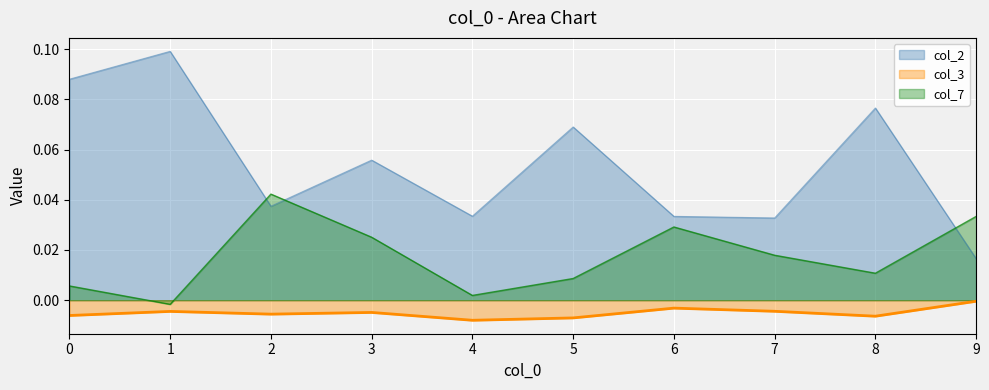

Where is col_7 nearest to the value 0?

1